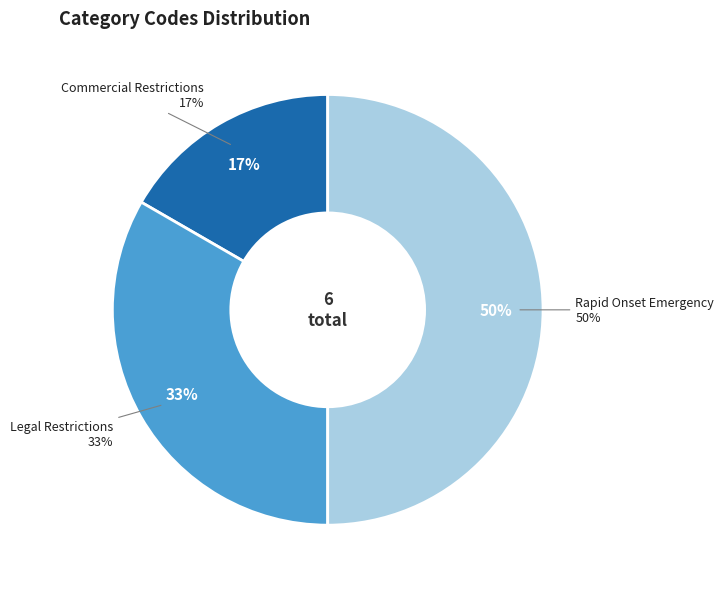

To the nearest percent, what portion does Rapid Onset Emergency represent?

50%